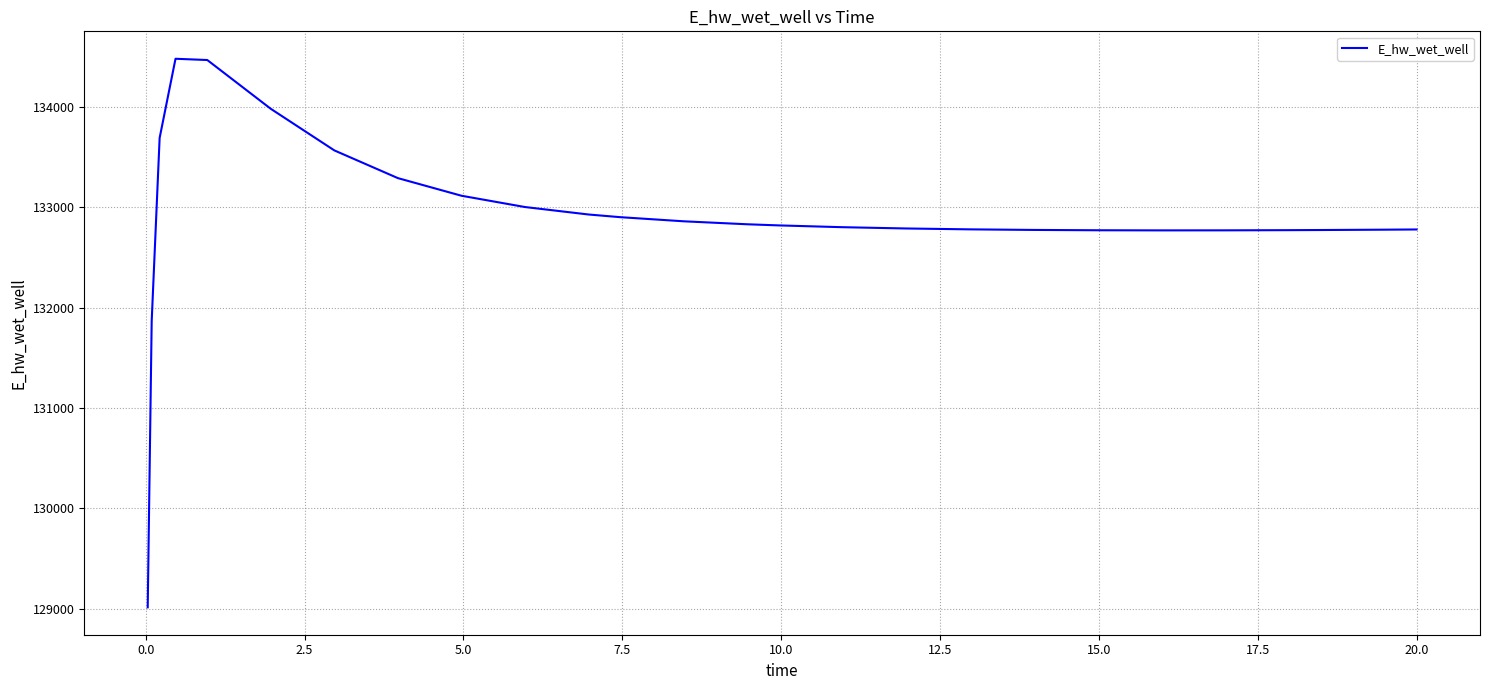

What is the maximum value shown in the chart?

134480.5